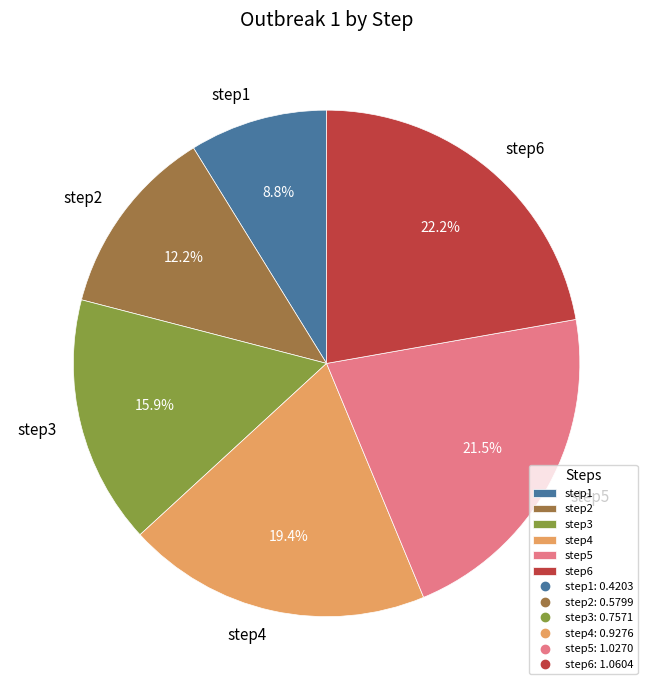

Does step6 represent more than half of the total?

No